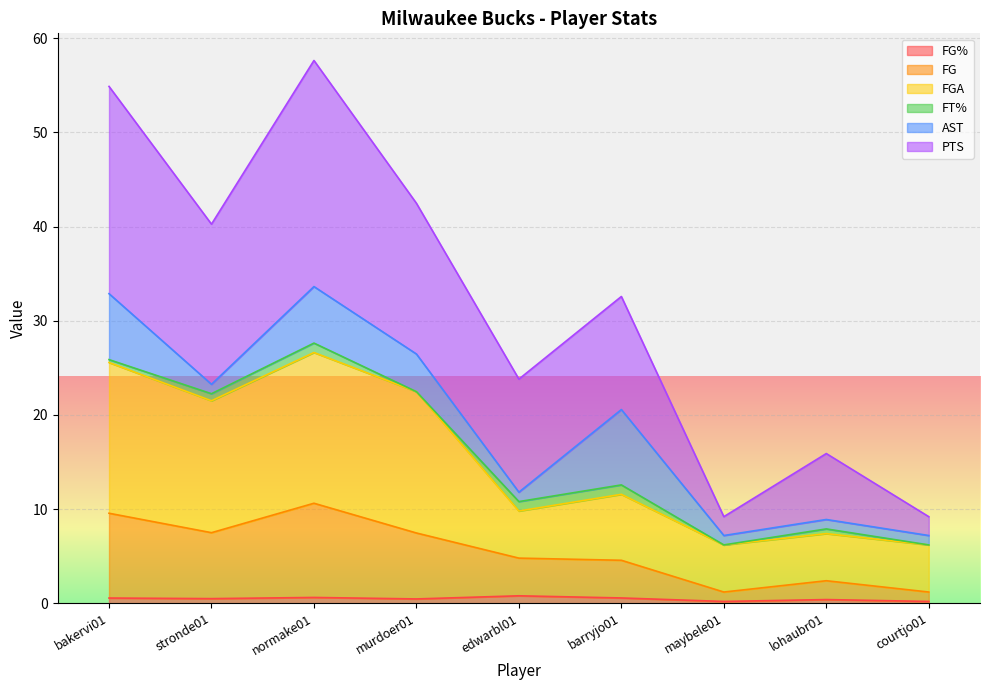

At which label does FG% reach its peak?

edwarbl01